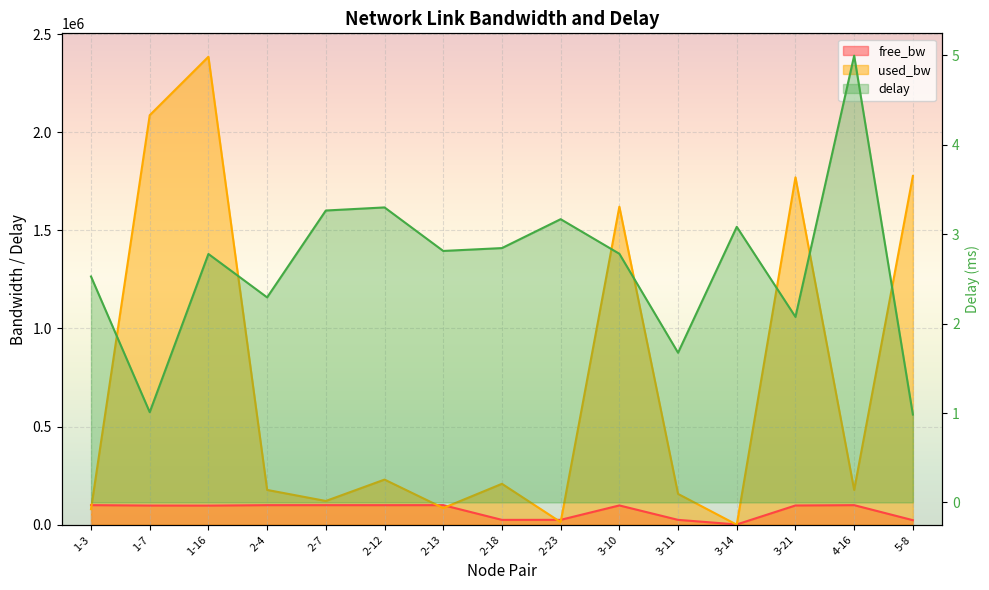

True or false: delay and free_bw intersect in this chart.

False